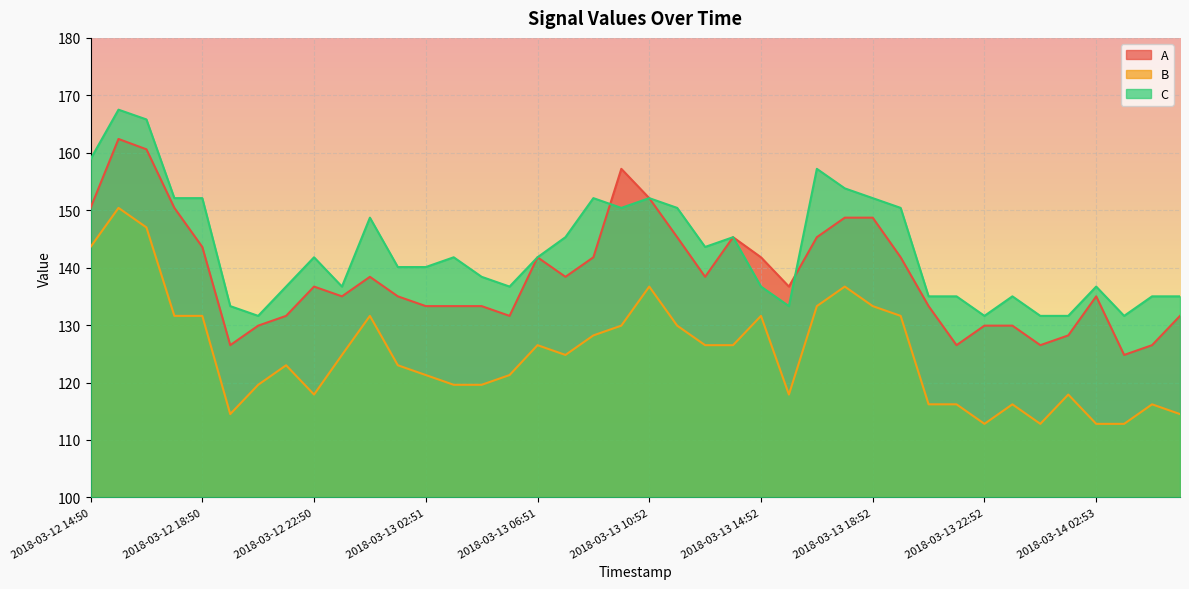

At 2018-03-13 04:51, list the series in order from largest to smallest.

C, A, B